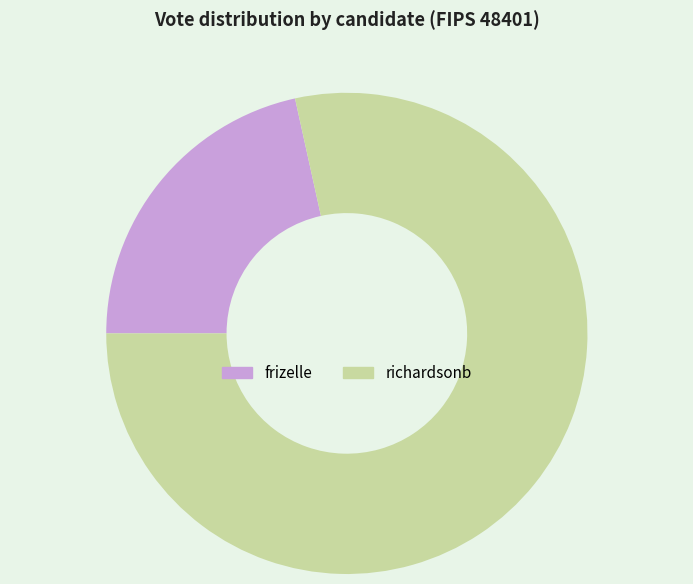

Rank the categories by value from lowest to highest.

frizelle, richardsonb